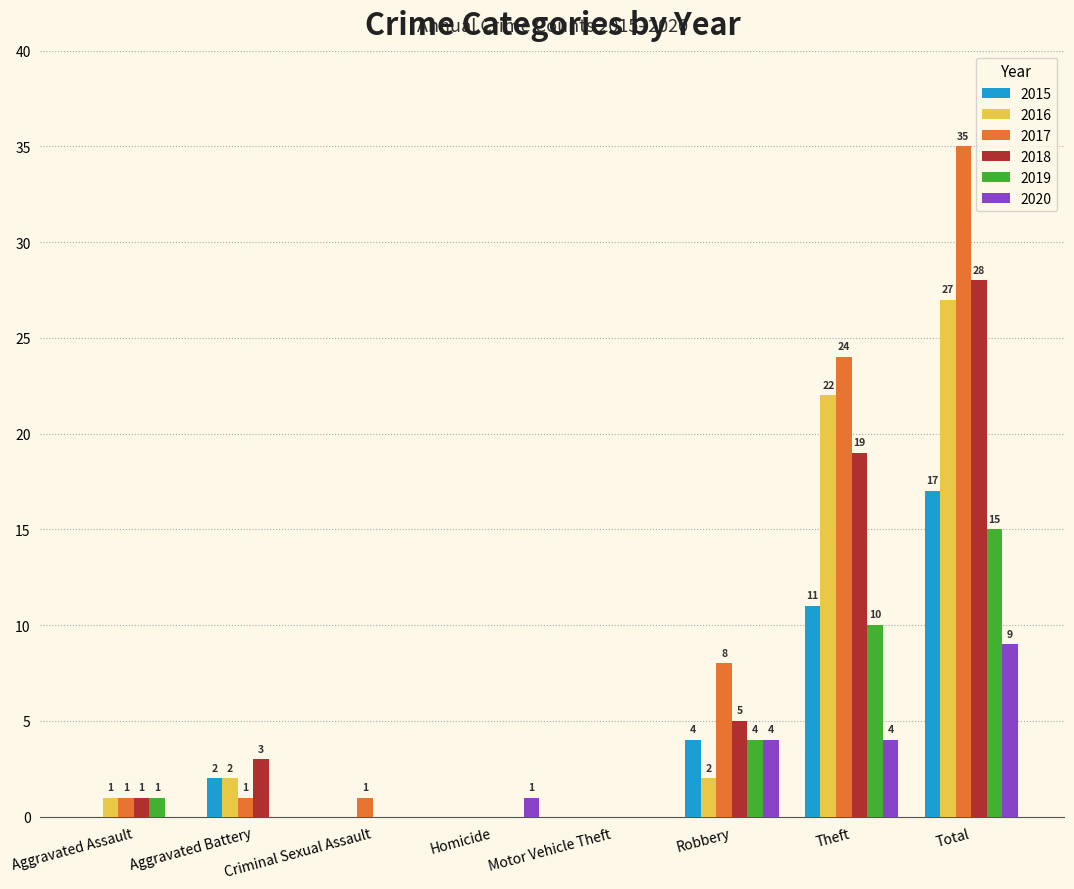

Which category has the highest value across all series?

Total